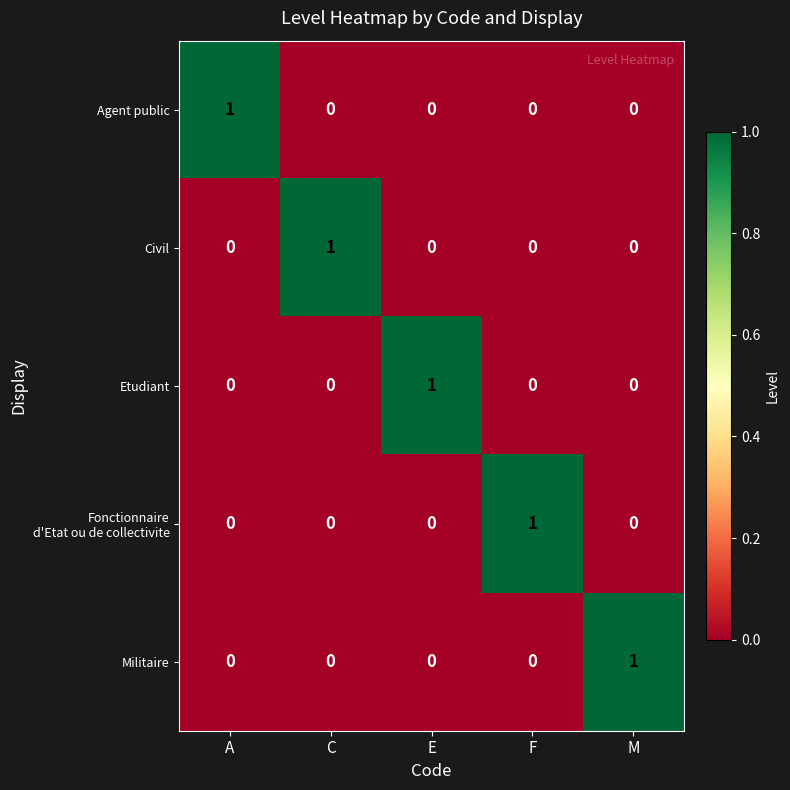

Count the number of data series in this chart.

5